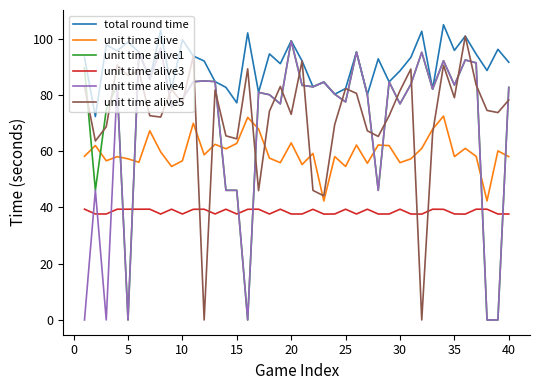

What is the maximum value shown in the chart?

104.9